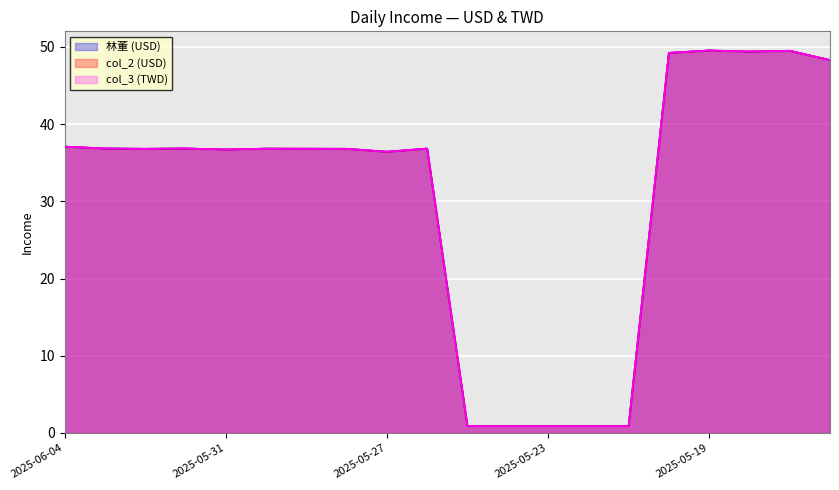

Where is col_3 (TWD) nearest to the value 25?

2025-05-27